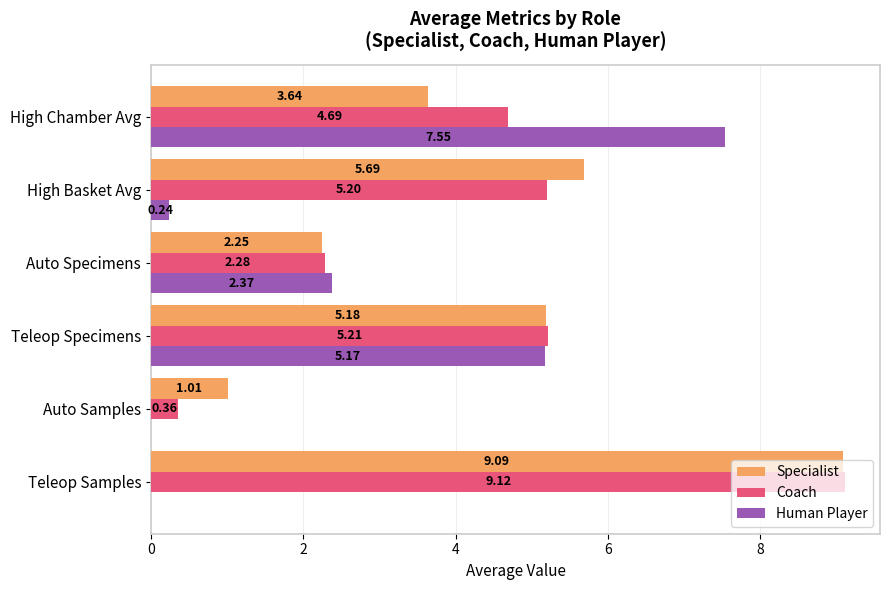

At which category is the sum across all series the highest?

Teleop Samples